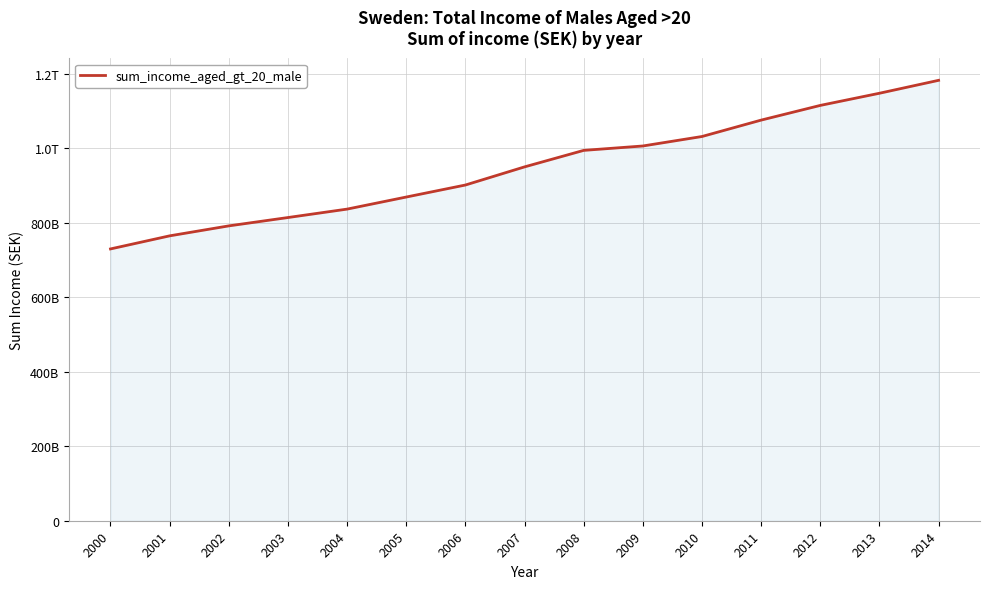

Which label corresponds to the smallest value in the chart?

2000